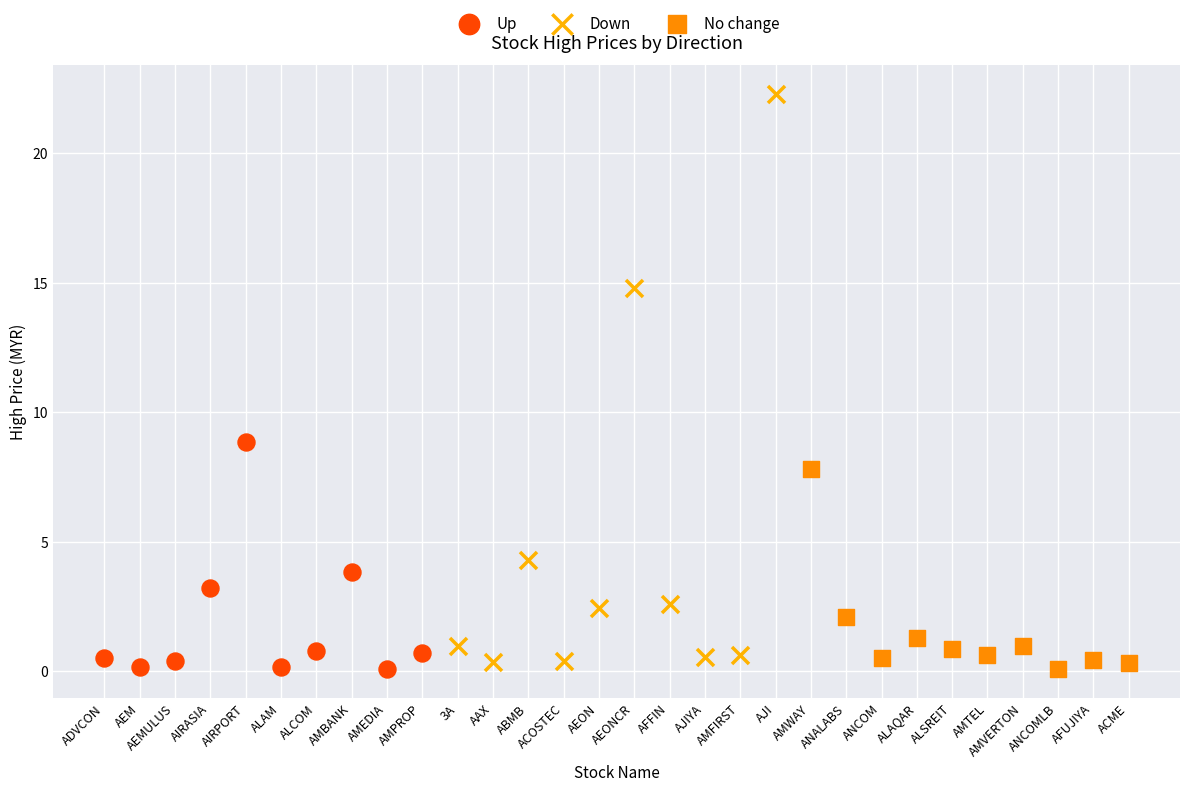

Which series reaches the maximum Y coordinate?

Down